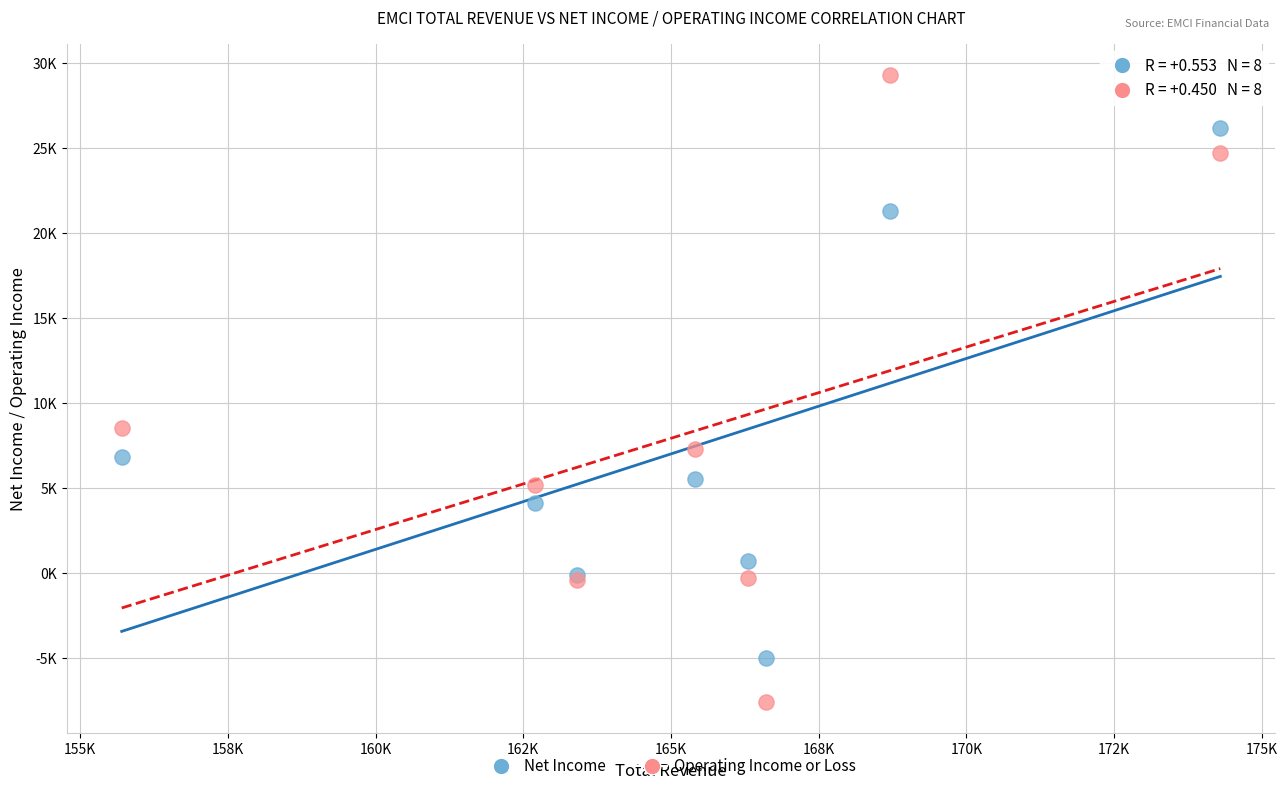

What are all the series names shown in the legend?

Net Income, Operating Income or Loss